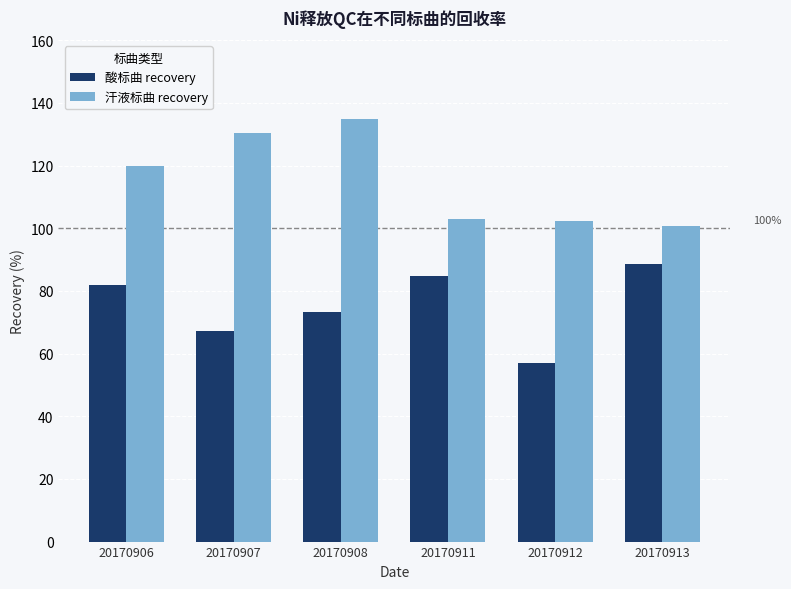

What is the lowest value of the 汗液标曲 recovery series?

100.6